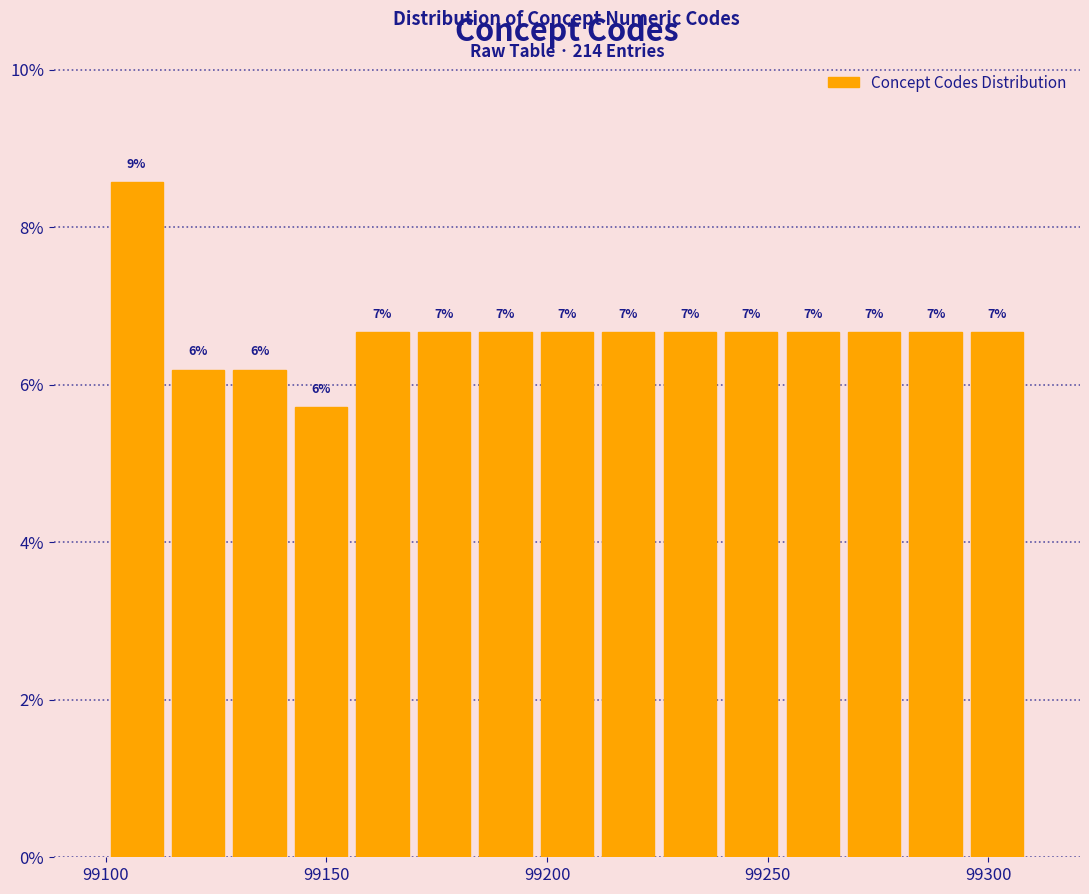

Around what value on the x-axis is the tallest bar? Give the approximate position of its centre, as read against the axis.

99105